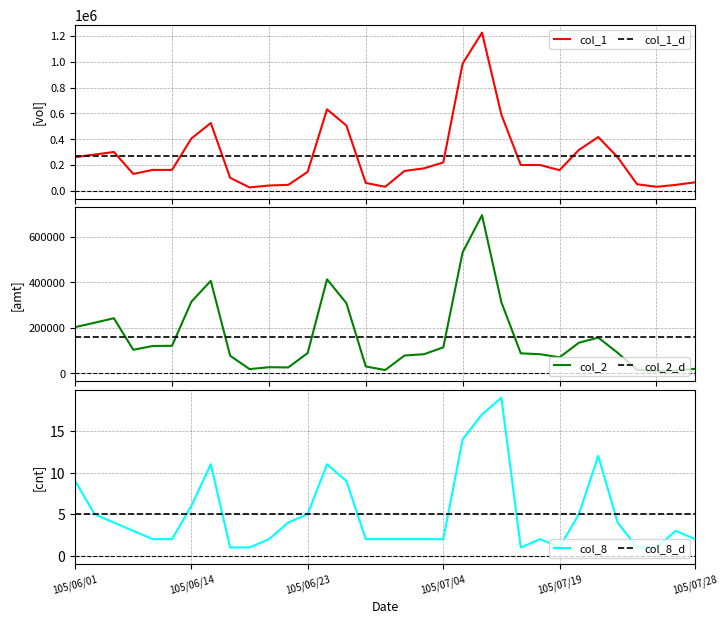

True or false: col_2 and col_8 cross at least once.

False